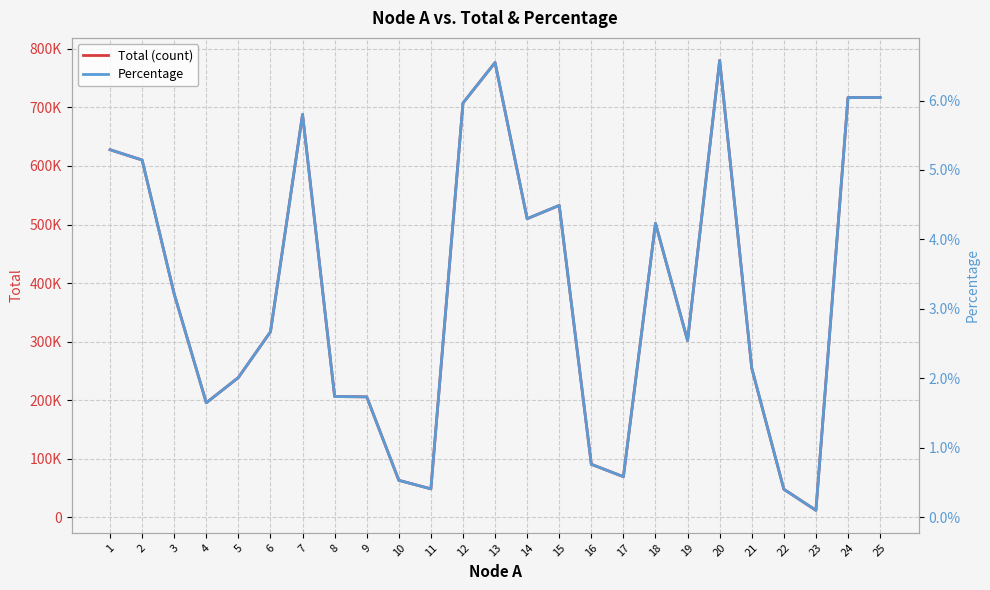

Reading left to right, extract all data points from this chart.

Total (count): 627774.0	610186.0	381464.0	195645.0	238828.0	316806.0	687986.0	206391.0	205824.0	63346.0	48745.0	707475.0	776537.0	509988.0	532672.0	90697.0	69513.0	502096.0	301967.0	780293.0	254825.0	48101.0	12116.0	716883.0	716883.0
Percentage: 0.1	0.1	0.0	0.0	0.0	0.0	0.1	0.0	0.0	0.0	0.0	0.1	0.1	0.0	0.0	0.0	0.0	0.0	0.0	0.1	0.0	0.0	0.0	0.1	0.1